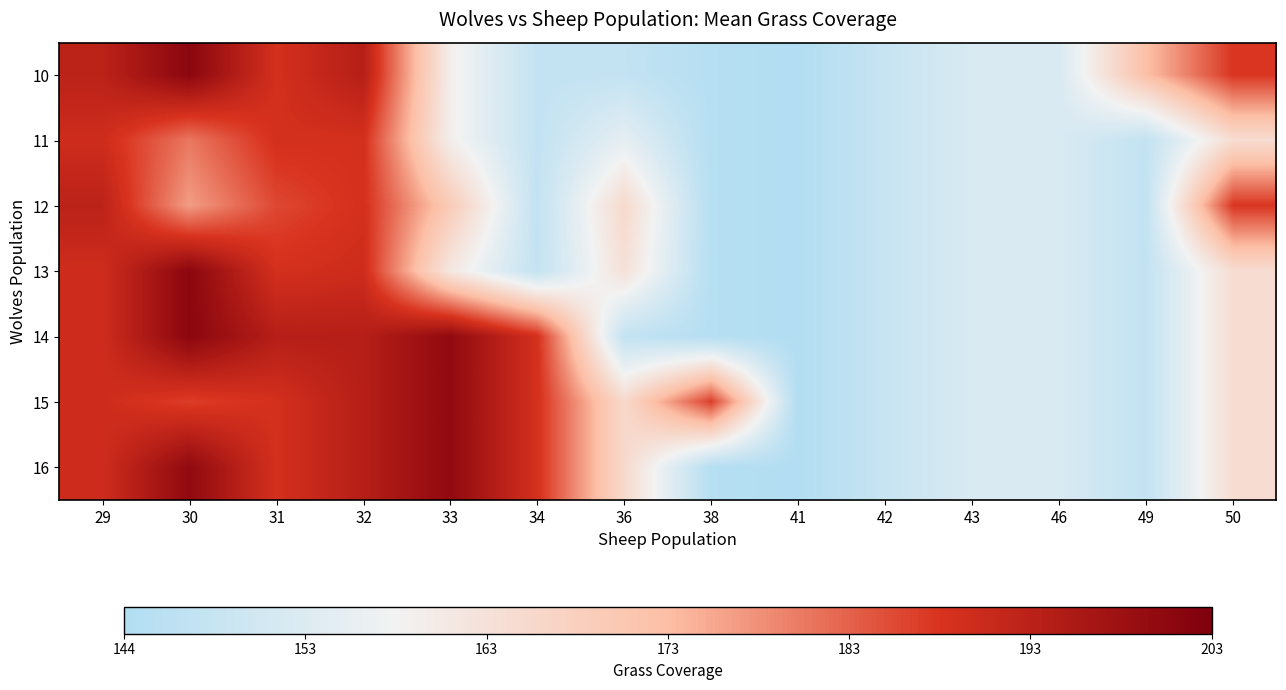

Reading left to right, list all the values displayed in this chart.

10: 29=193	30=201	31=189	32=194	33=160	34=148	36=148	38=145	41=144	42=149	43=153	46=153	49=173	50=188
11: 29=190	30=181	31=189	32=189	33=160	34=148	36=156	38=145	41=144	42=149	43=153	46=153	49=148	50=165
12: 29=193	30=177	31=186	32=189	33=170	34=148	36=166	38=145	41=144	42=149	43=153	46=153	49=148	50=188
13: 29=190	30=201	31=189	32=190	33=162	34=148	36=164	38=145	41=144	42=149	43=153	46=153	49=148	50=165
14: 29=190	30=201	31=194	32=194	33=200	34=189	36=148	38=145	41=144	42=149	43=153	46=153	49=148	50=165
15: 29=190	30=187	31=189	32=194	33=200	34=189	36=166	38=187	41=144	42=149	43=153	46=153	49=148	50=165
16: 29=190	30=200	31=189	32=194	33=200	34=189	36=166	38=145	41=144	42=149	43=153	46=153	49=148	50=165